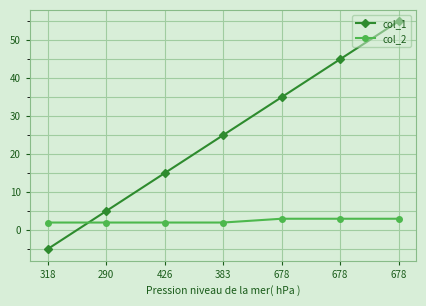

Between which two adjacent categories do col_1 and col_2 first intersect?

318 and 290